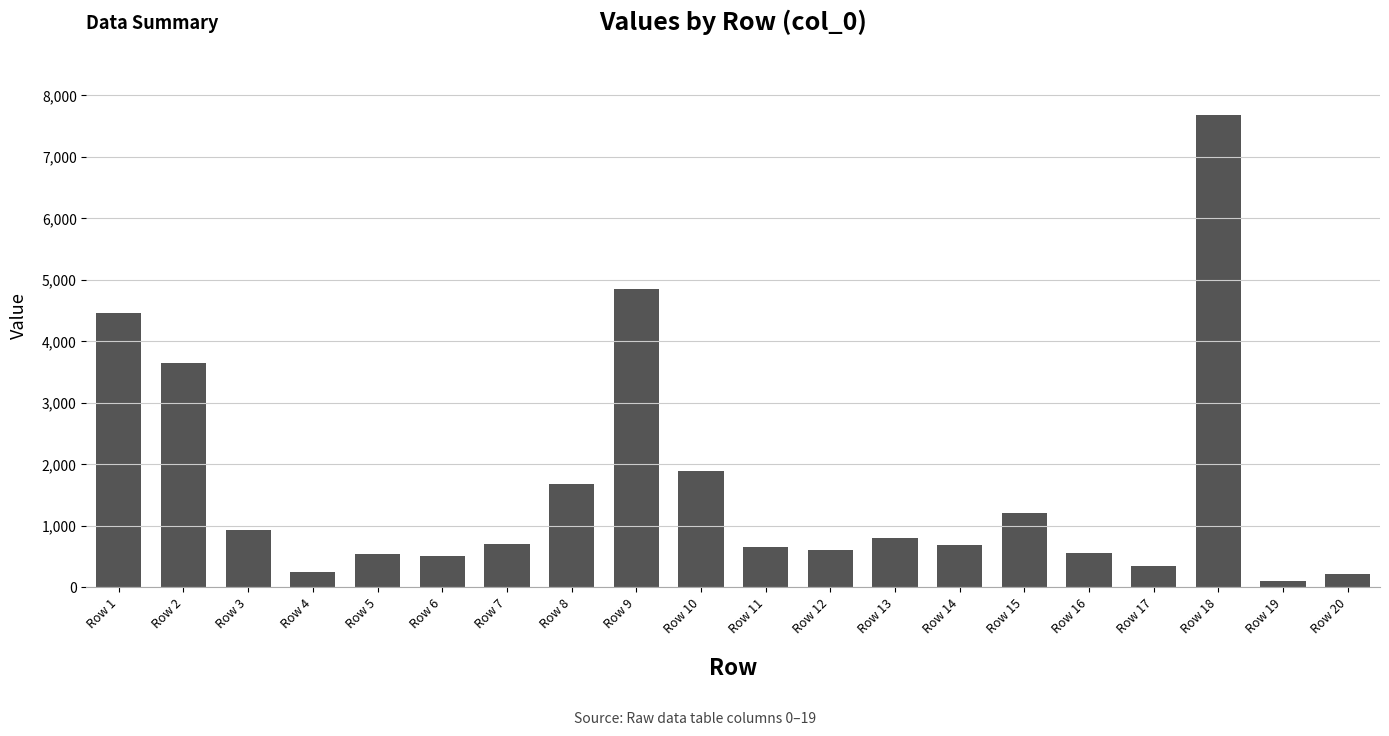

What is the value of the 1st bar from the left?

4466.7